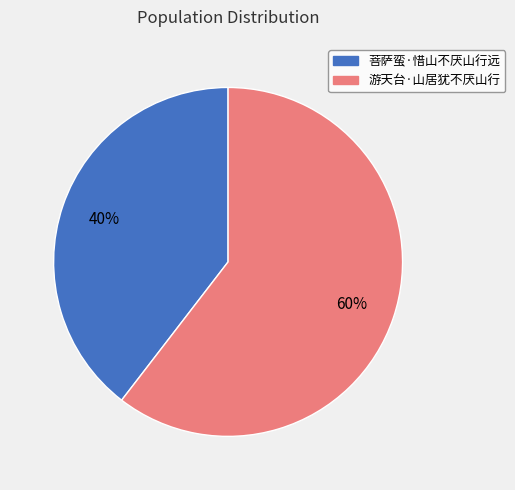

Rank the categories by value from highest to lowest.

游天台·山居犹不厌山行, 菩萨蛮·惜山不厌山行远